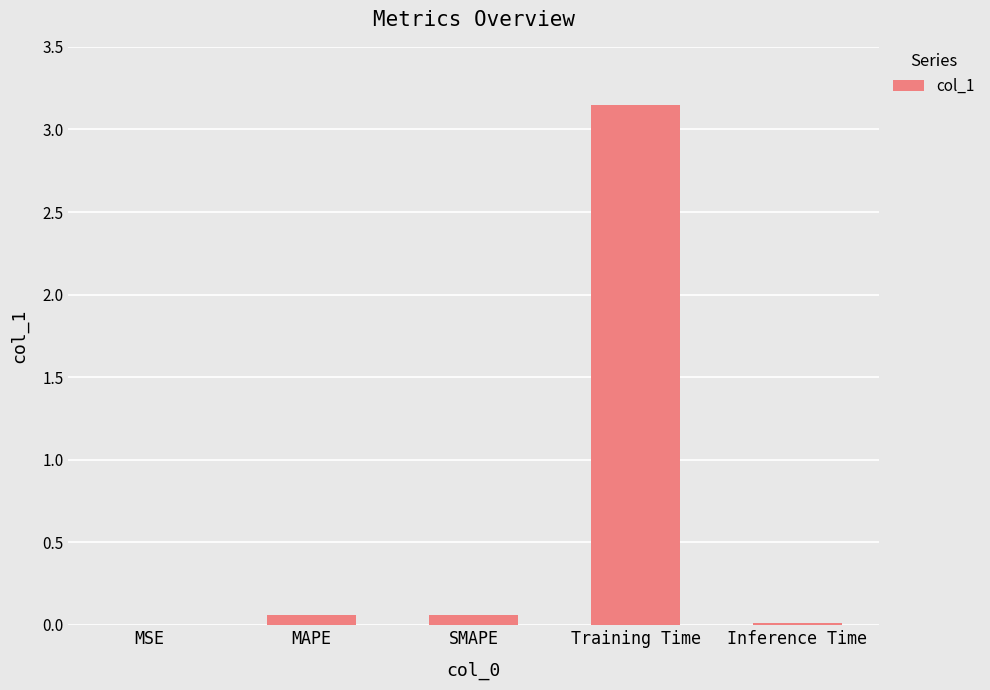

Which has a higher value, Training Time or SMAPE?

Training Time